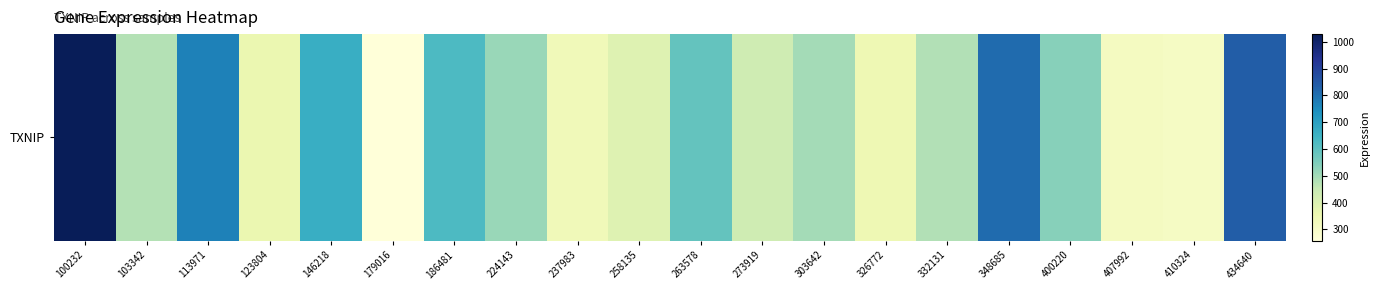

Reading left to right, extract all data points from this chart.

100232=1028.8	103342=475.0	113971=769.8	123804=359.9	146218=663.7	179016=258.0	186481=624.6	224143=512.1	237983=335.3	258135=392.3	263578=587.9	273919=430.7	303642=495.9	326772=346.3	332131=480.2	348685=809.5	400220=535.8	407992=315.4	410324=308.7	434640=838.3